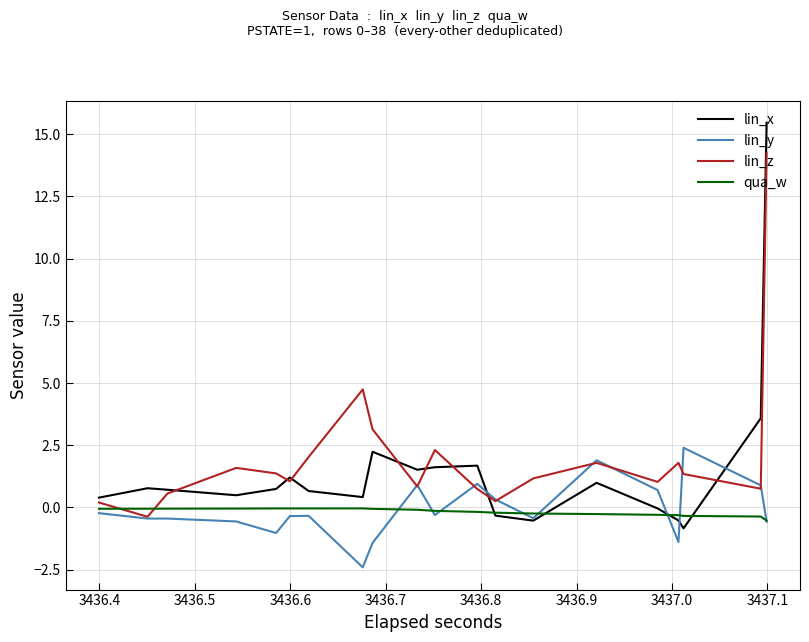

What are all the series names shown in the legend?

lin_x, lin_y, lin_z, qua_w